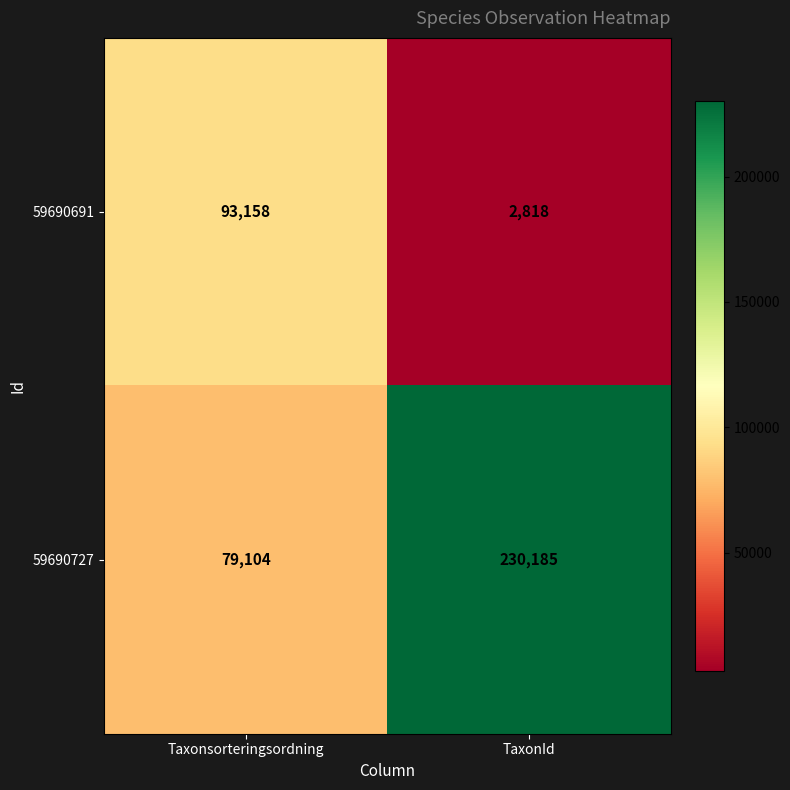

The 59690727 series shows 51568 at TaxonId. True or false?

False